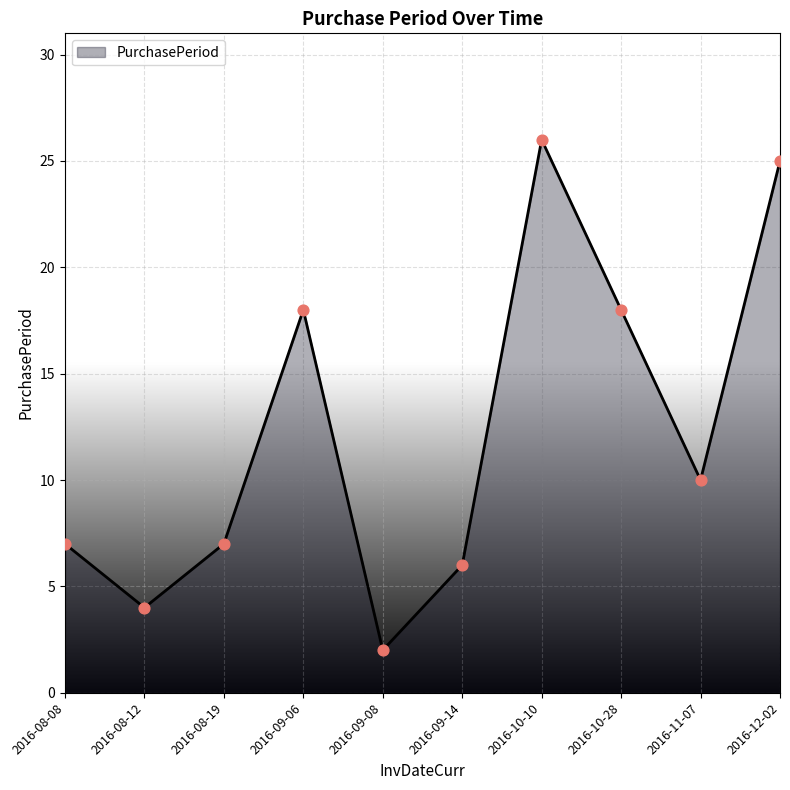

What is the ratio of the value at 2016-09-08 to the value at 2016-12-02?

0.1